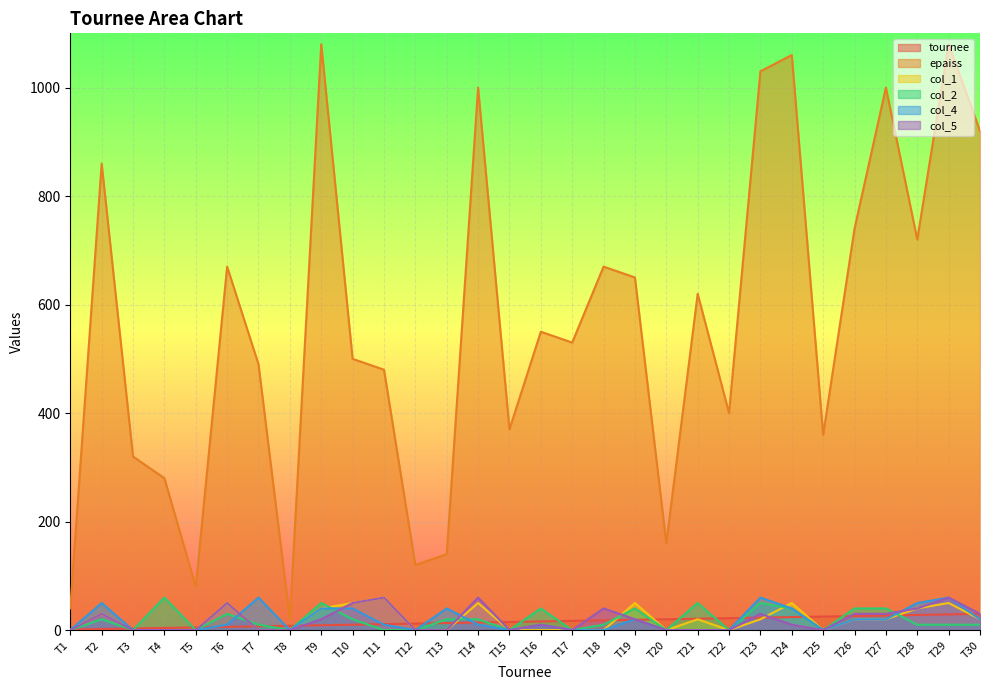

How many lines are shown in the chart?

6